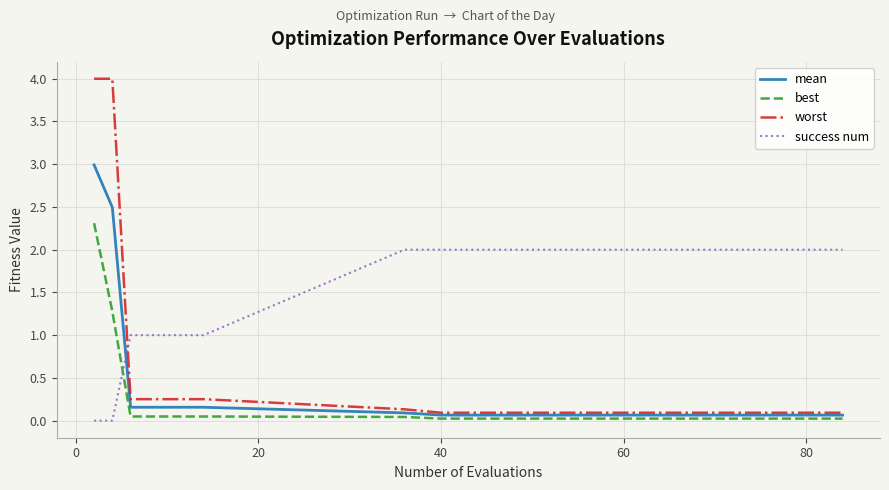

Which series has the largest range (max minus min)?

worst